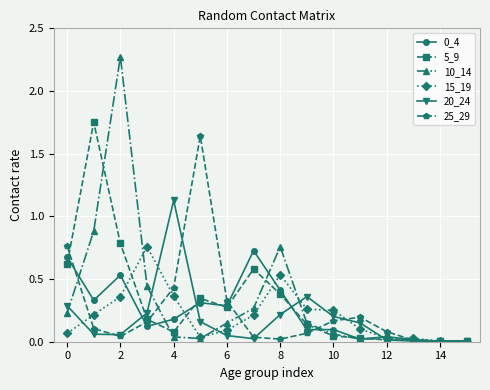

Does the chart display data point markers on the line(s)?

Yes